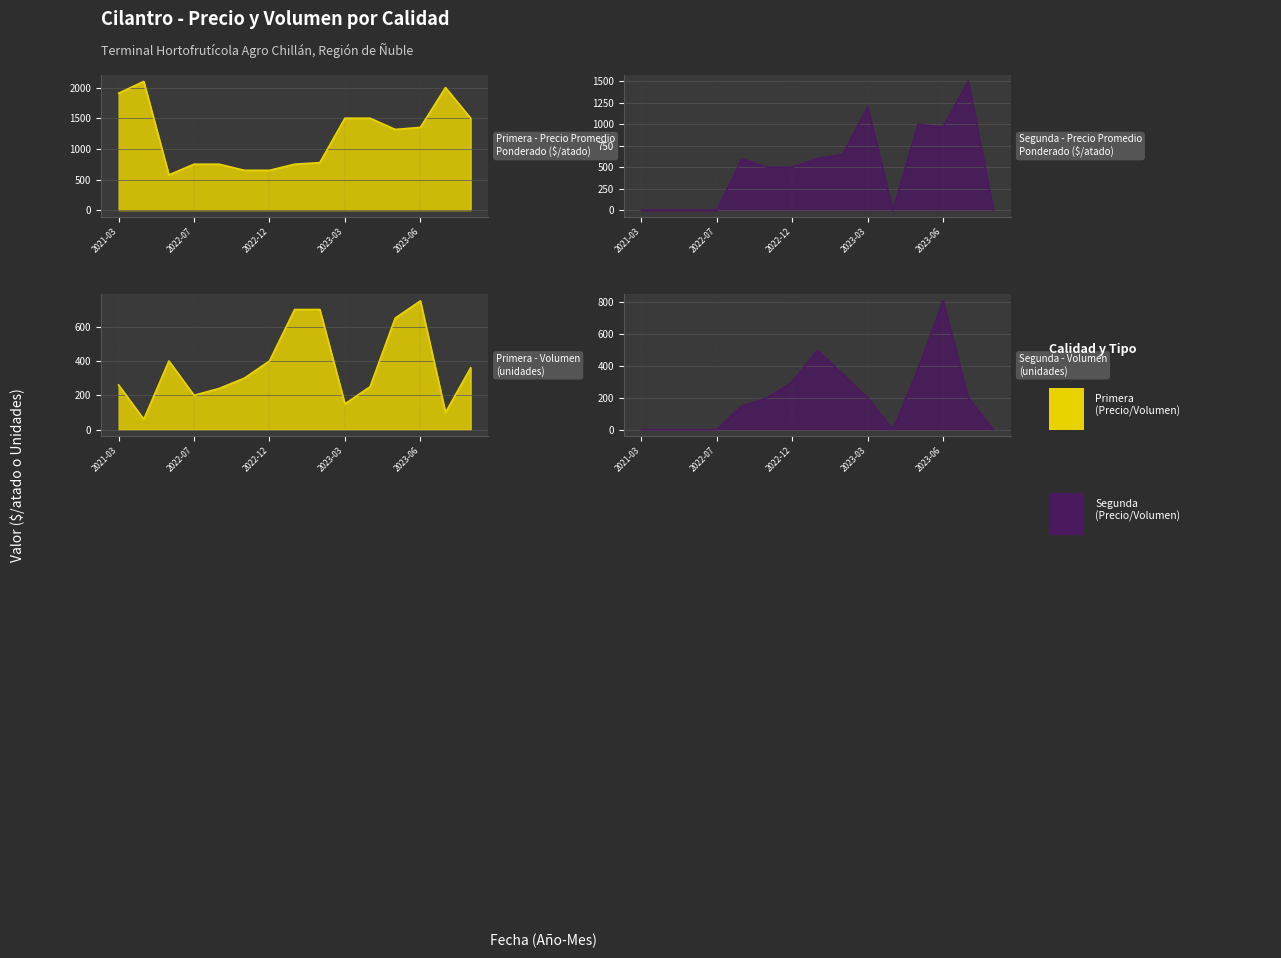

The Segunda - Volumen series shows 522 at 2023-02. True or false?

False